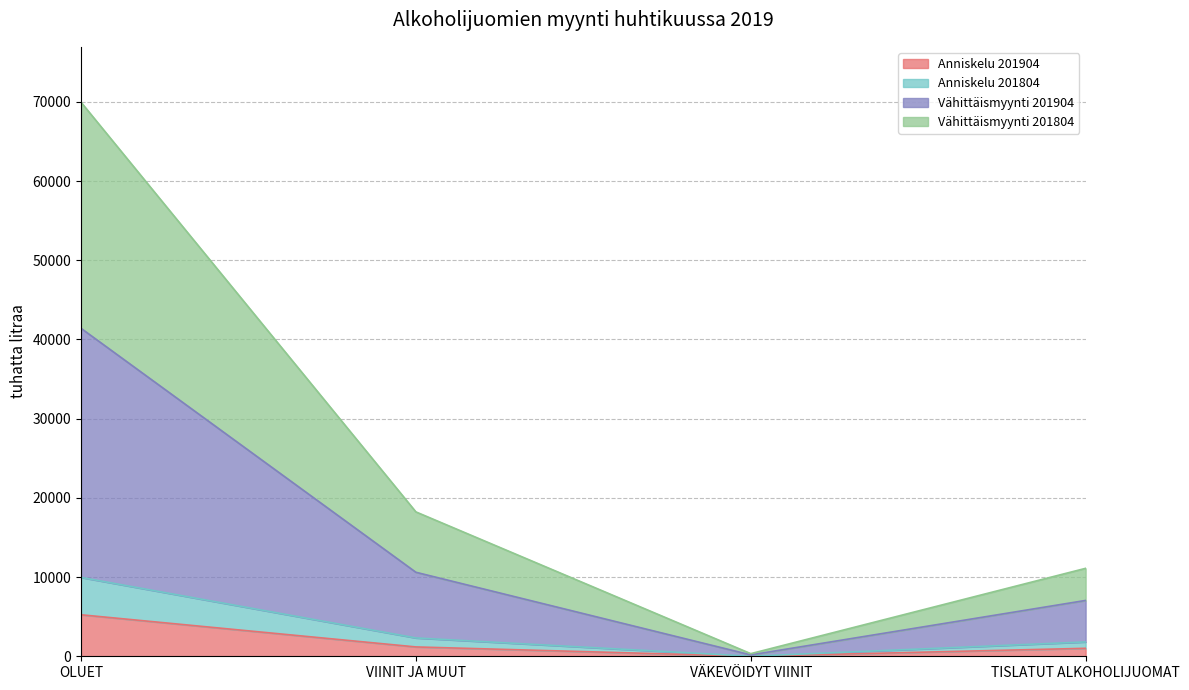

What is the total value across all series at OLUET?

69950